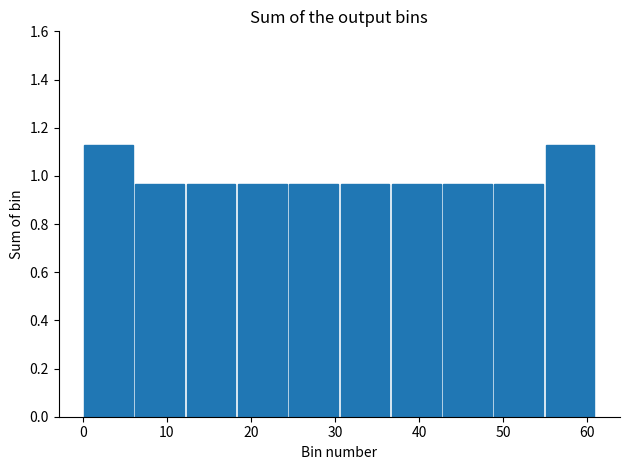

What is the height of the bar covering 54.9 to 61.0 on the x-axis? Neither the bar edges nor the heights are printed on the chart, so give them approximately, as read against the axes.

1.12